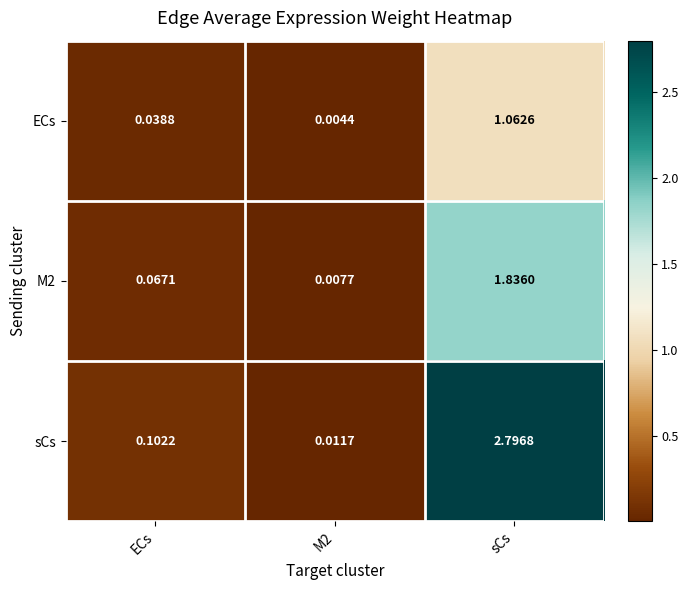

Count the number of data series in this chart.

3